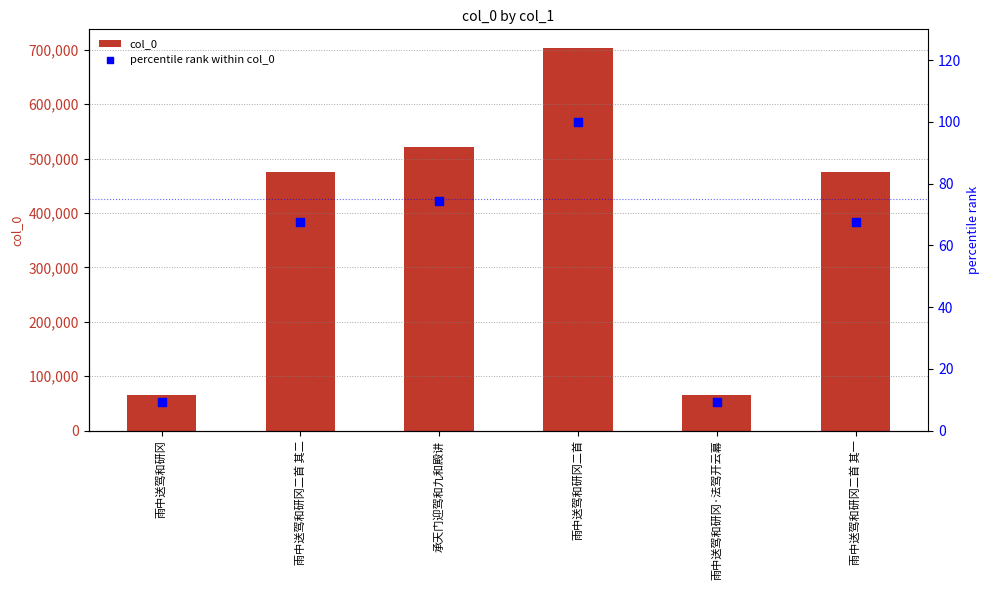

Which series has the widest spread of Y values?

col_0